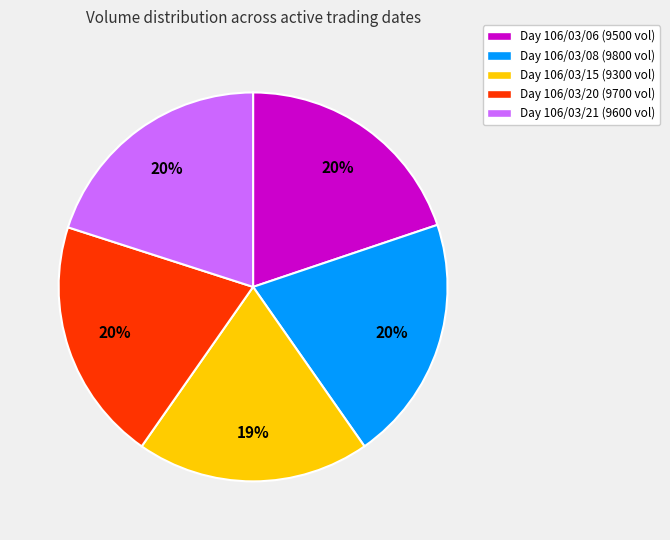

To the nearest percent, what is the difference between the largest and smallest slice percentages?

1%